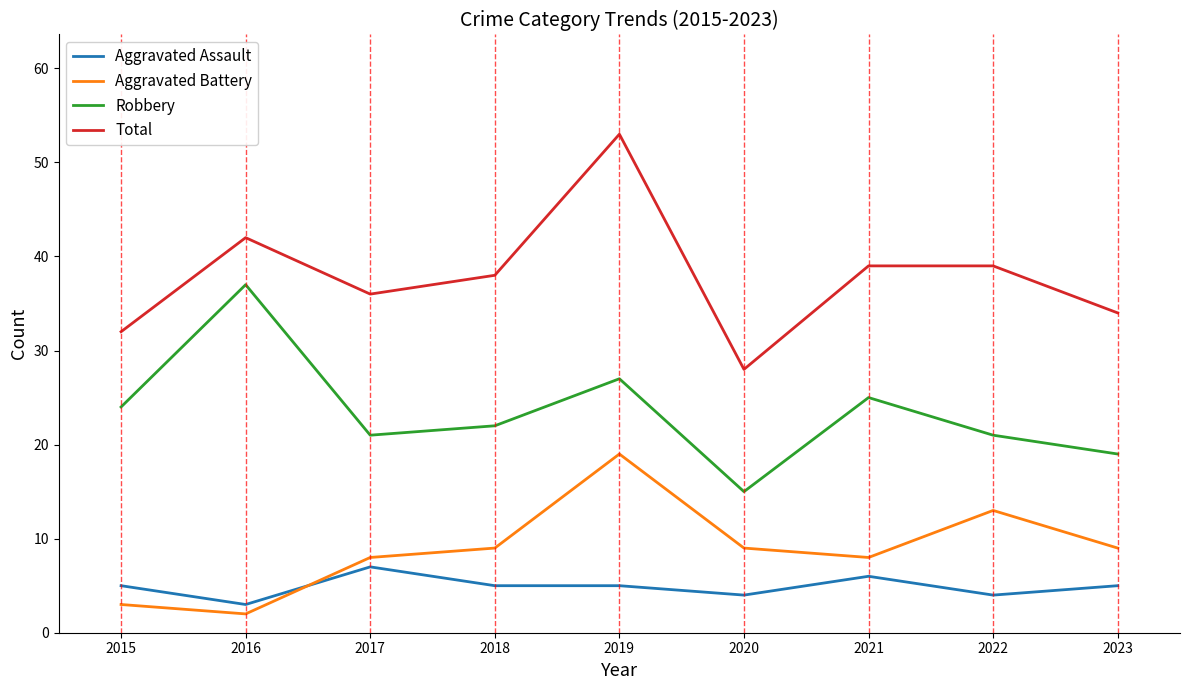

What is the highest value of the Aggravated Battery series?

19